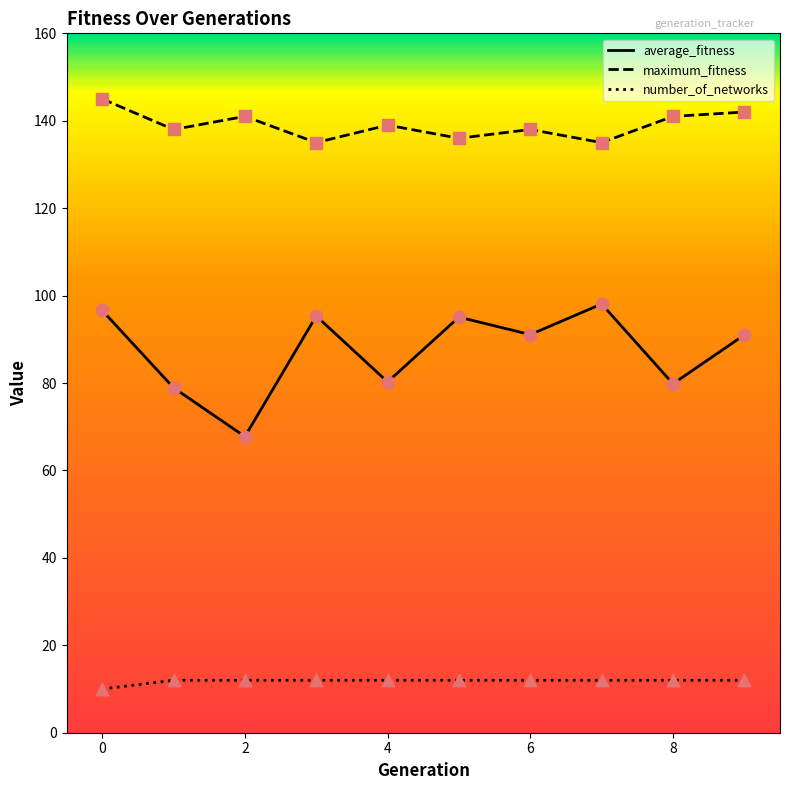

Which series has the largest total across all categories?

maximum_fitness